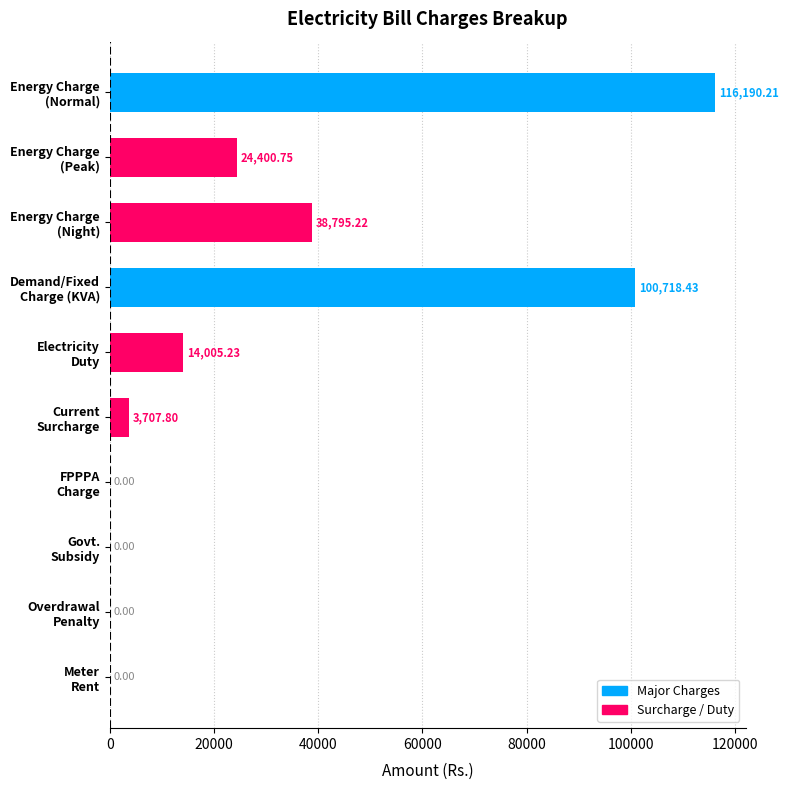

What is the sum of all values?

297817.6